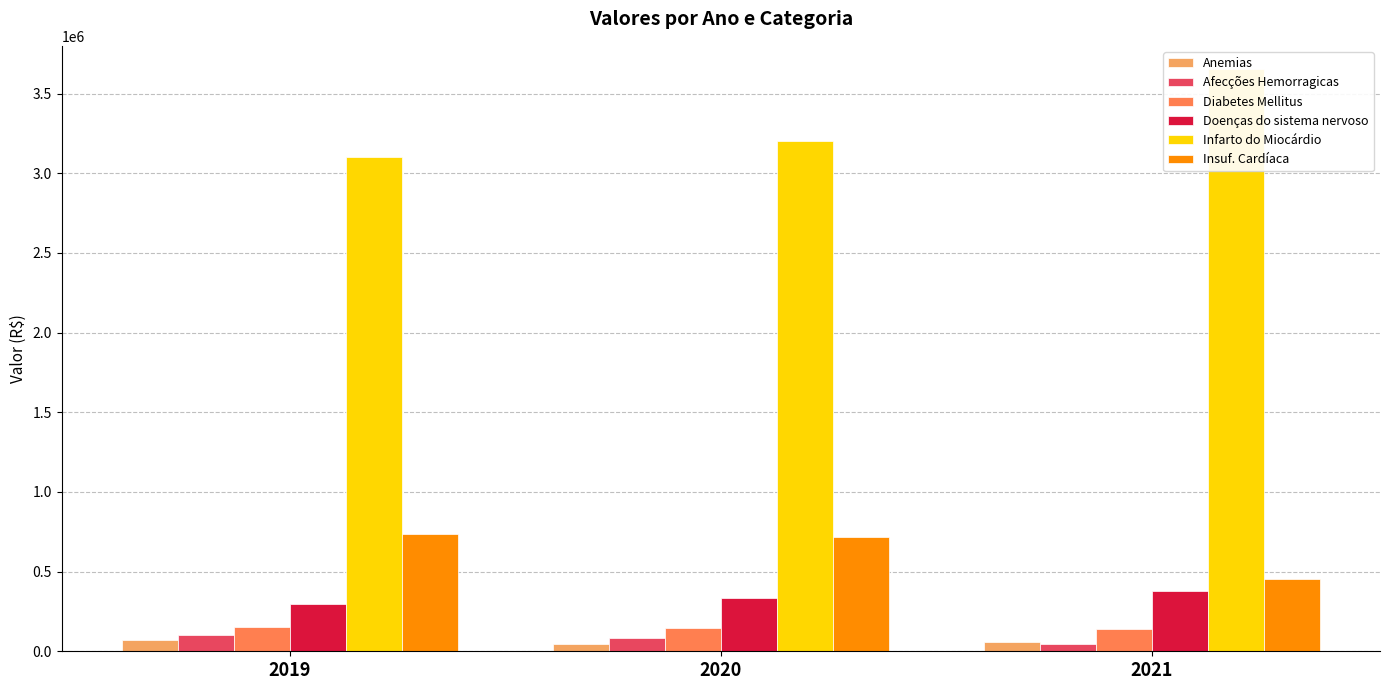

The value of Anemias at 2021 is 59229.3. True or false?

True